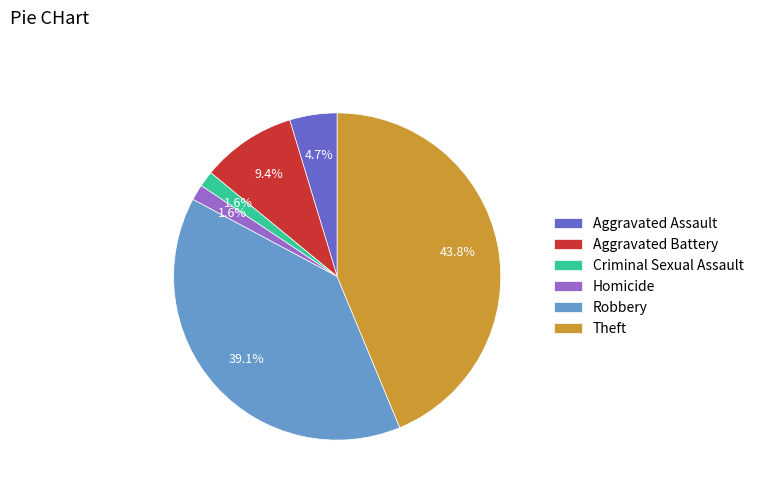

What percentage is NOT represented by Criminal Sexual Assault?

98.4%